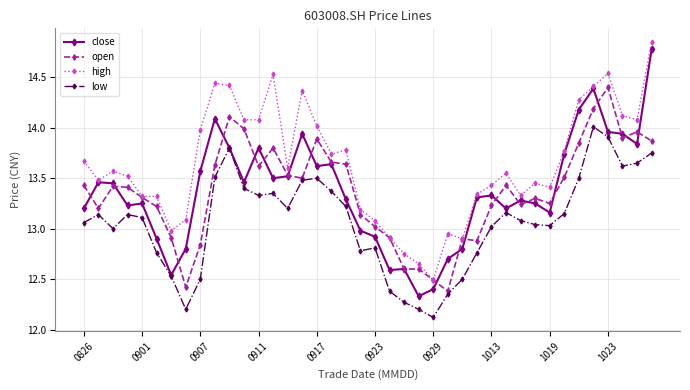

True or false: high and low cross at least once.

False